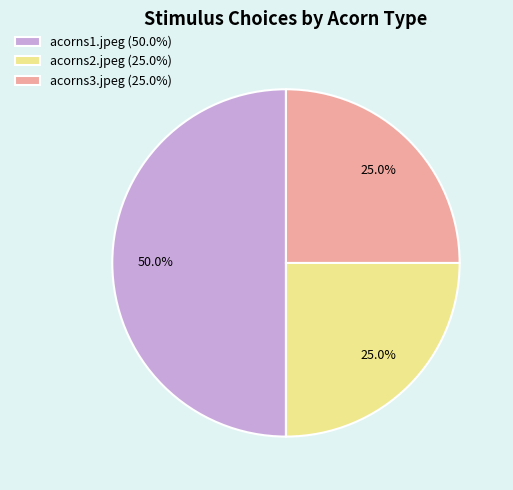

What is the ratio of the value at acorns2.jpeg to the value at acorns1.jpeg?

0.5